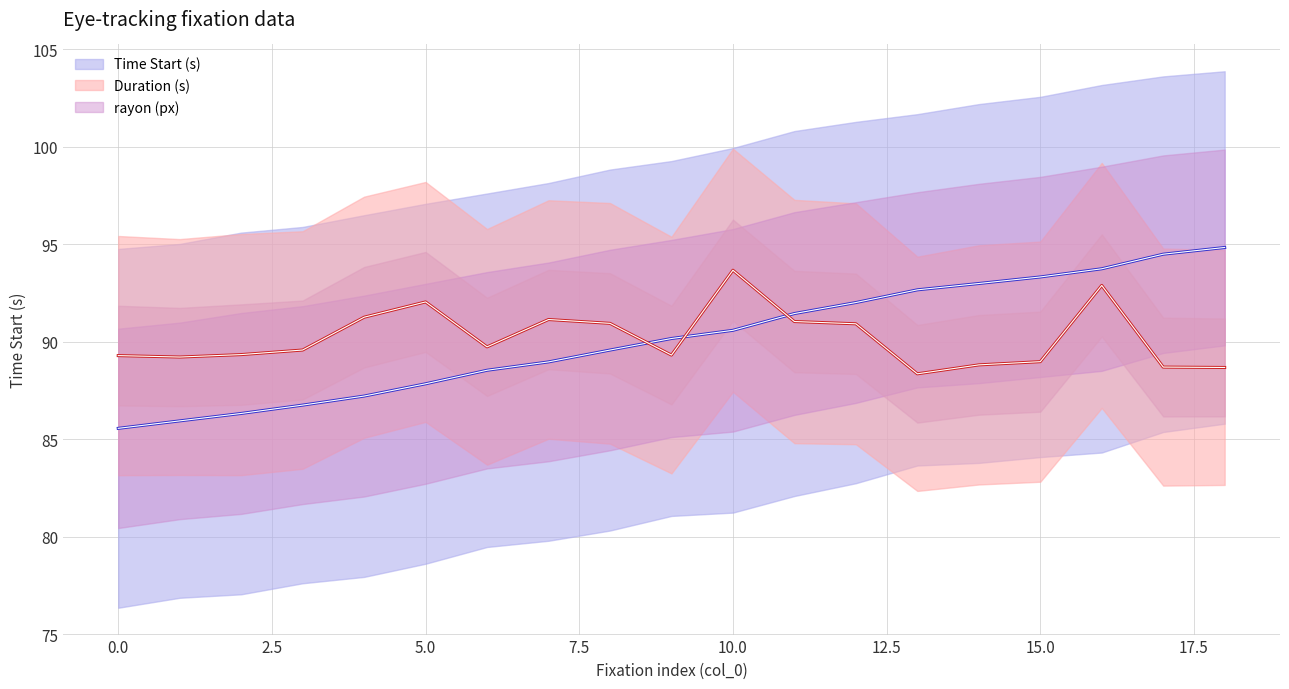

Rank the categories by Duration (s) value from highest to lowest.

10, 16, 5, 4, 7, 11, 8, 12, 6, 3, 2, 9, 0, 1, 15, 14, 17, 18, 13